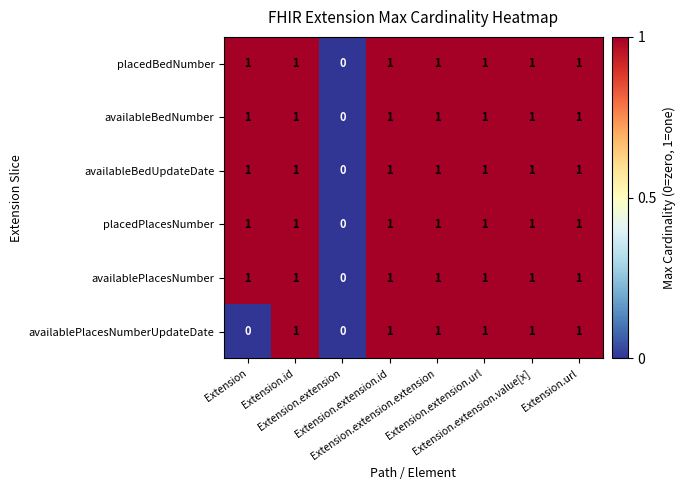

Count the availablePlacesNumber values in the range 1 to 2.

7